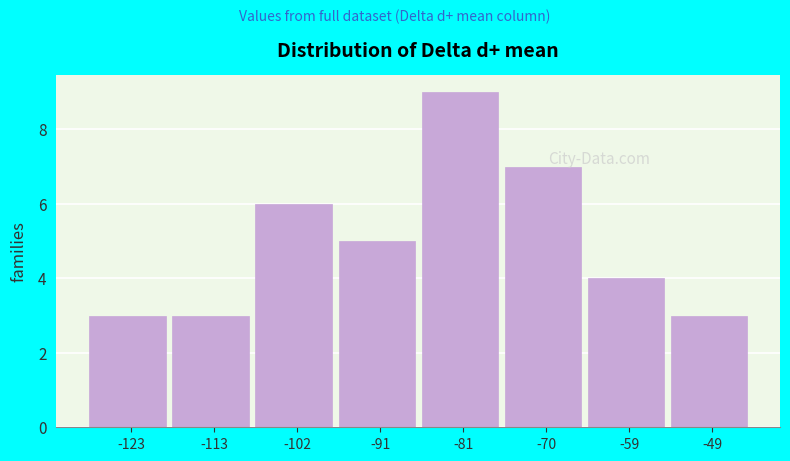

Reading left to right, transcribe this chart: for each bar, give the range it covers on the x-axis and its height. Neither the bar edges nor the heights are printed on the chart, so give them approximately, as read against the axes.

-128 to -118: 3
-118 to -108: 3
-108 to -96: 6
-96 to -86: 5
-86 to -76: 9
-76 to -64: 7
-64 to -54: 4
-54 to -44: 3